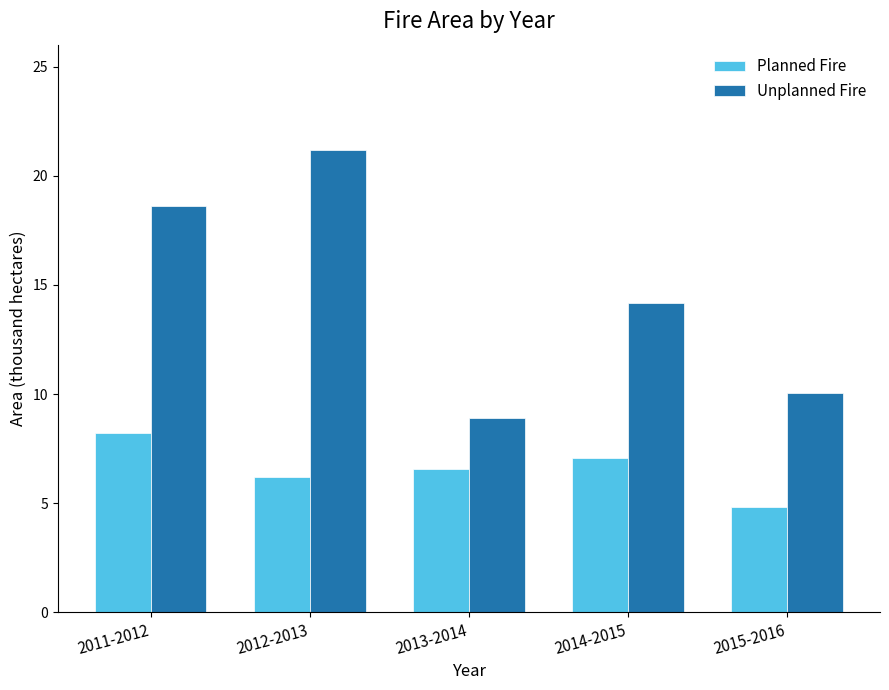

Reading right to left, transcribe all the data shown in this chart.

Planned Fire: 2015-2016=4.8	2014-2015=7.1	2013-2014=6.6	2012-2013=6.2	2011-2012=8.2
Unplanned Fire: 2015-2016=10.0	2014-2015=14.2	2013-2014=8.9	2012-2013=21.2	2011-2012=18.6